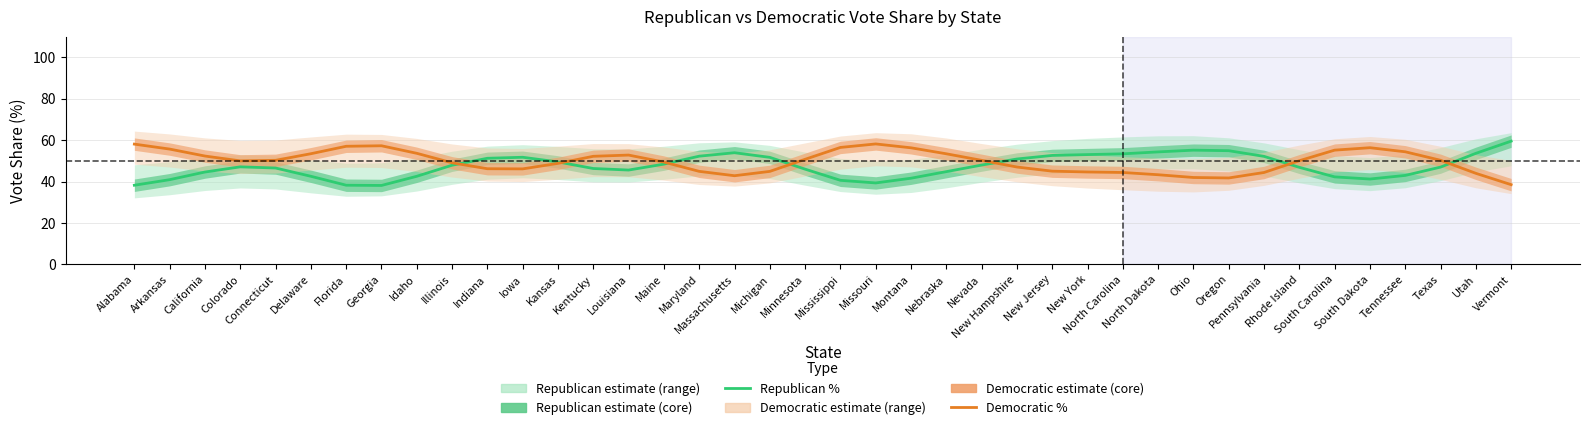

Between Maine and Michigan, which series saw the biggest shift?

Democratic %